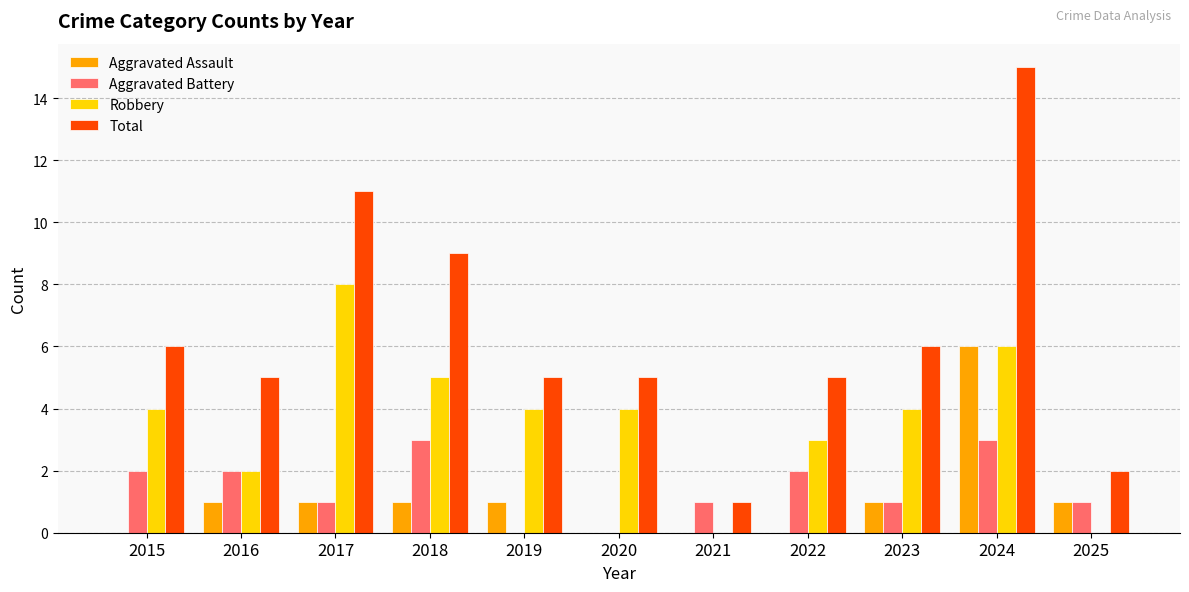

Are the bars grouped side by side (vs. stacked)?

Yes